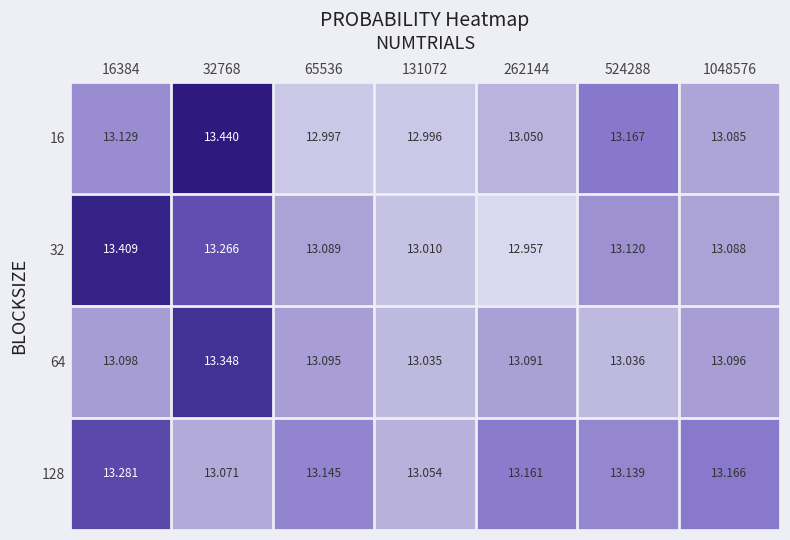

How many distinct data groups are displayed?

4